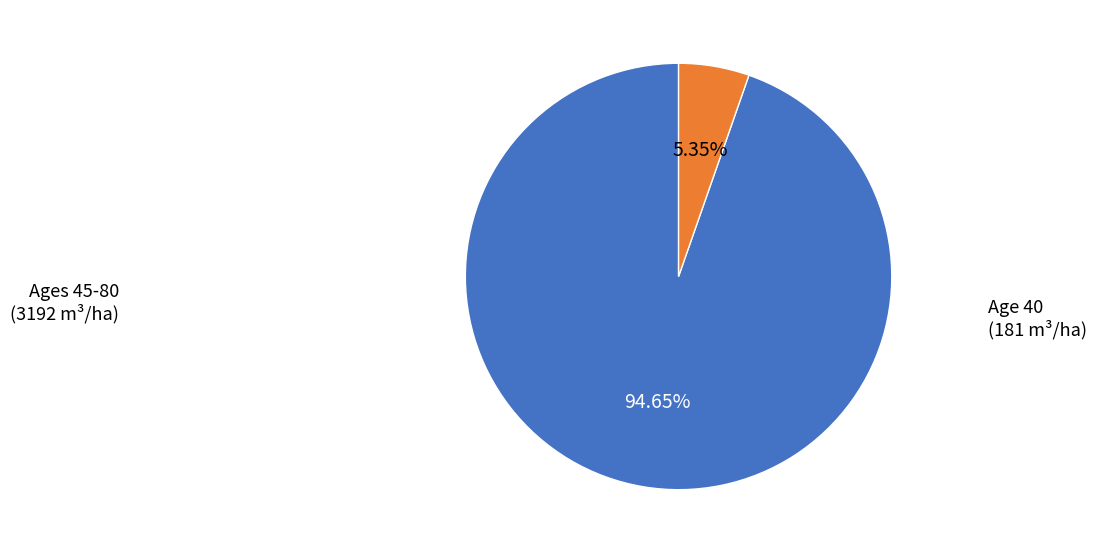

Does any single category account for the majority?

Yes